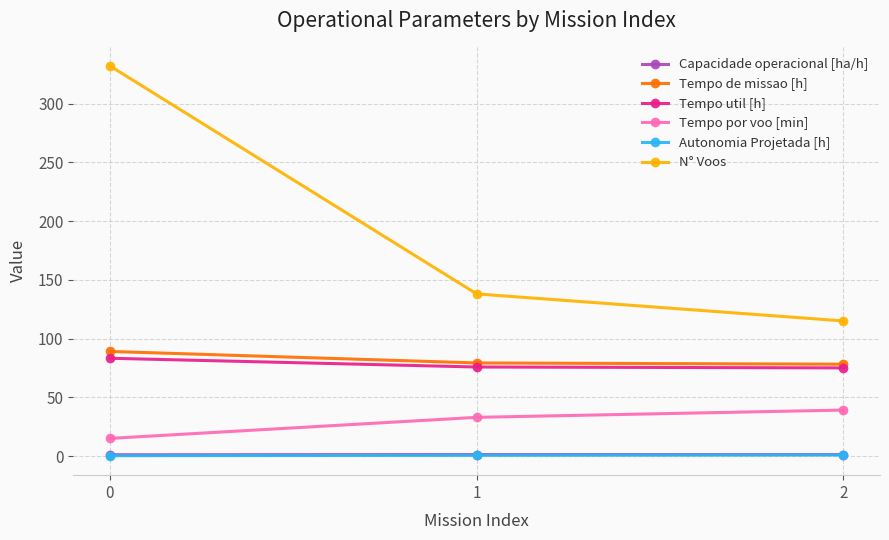

What is the maximum value for N° Voos?

332.0